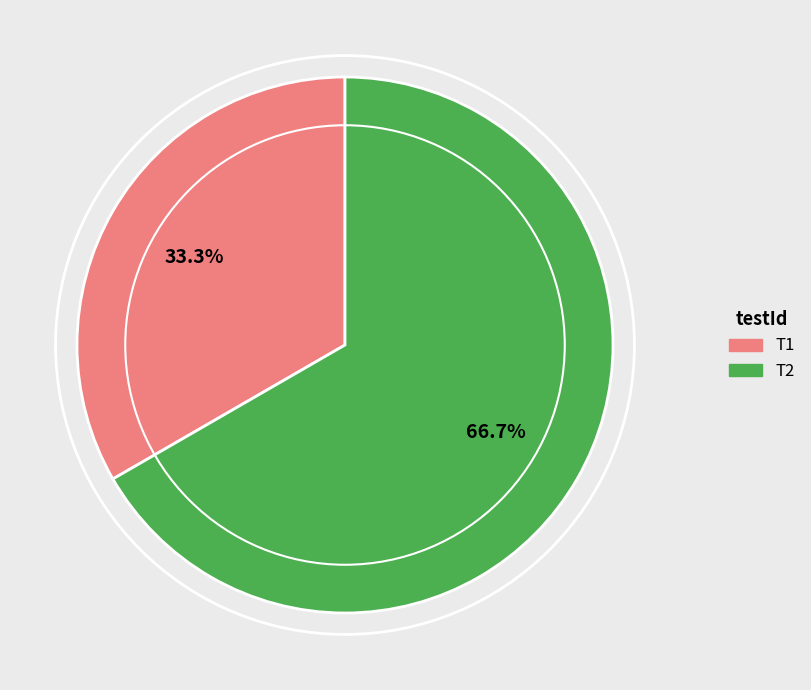

How many segments does this pie chart have?

2